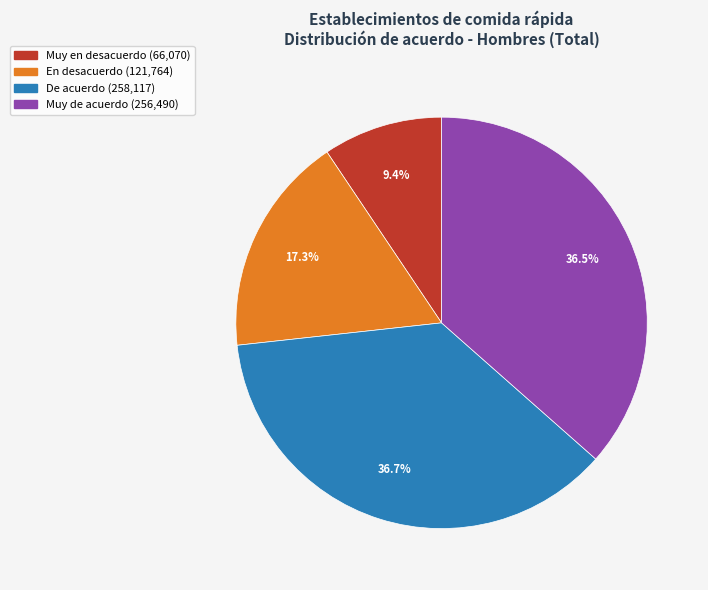

Which has a higher value, En desacuerdo or Muy en desacuerdo?

En desacuerdo